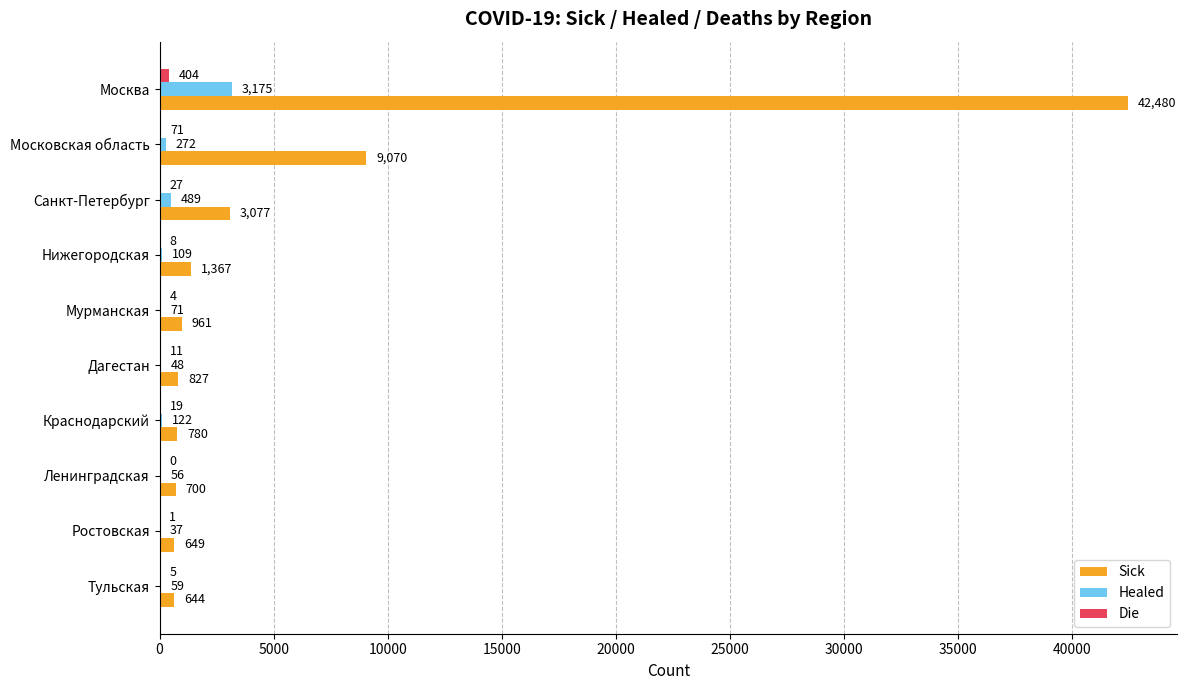

What is the greatest value displayed?

42480